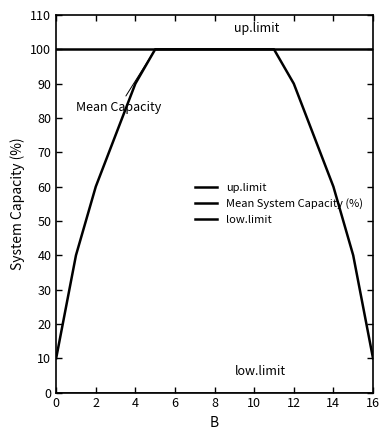

Does the chart have visible grid lines?

No